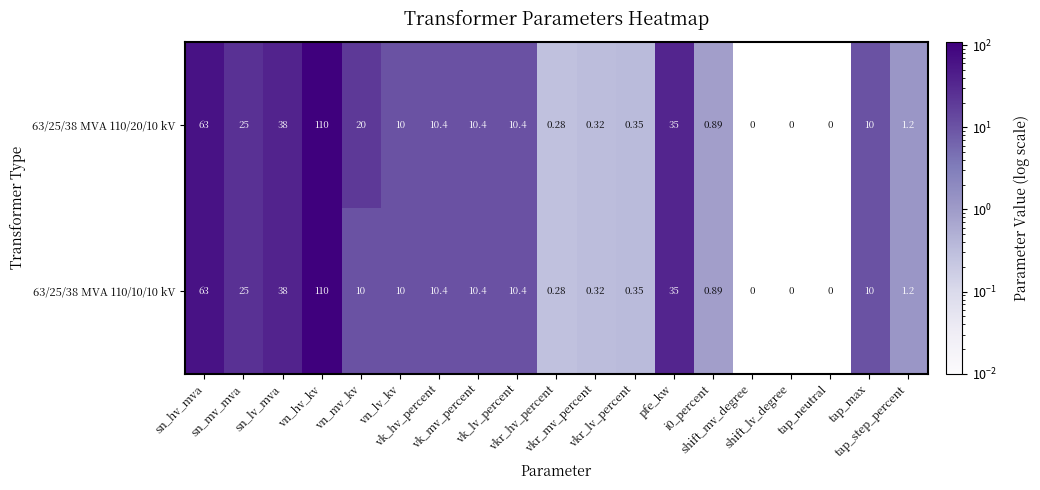

How many distinct data groups are displayed?

2